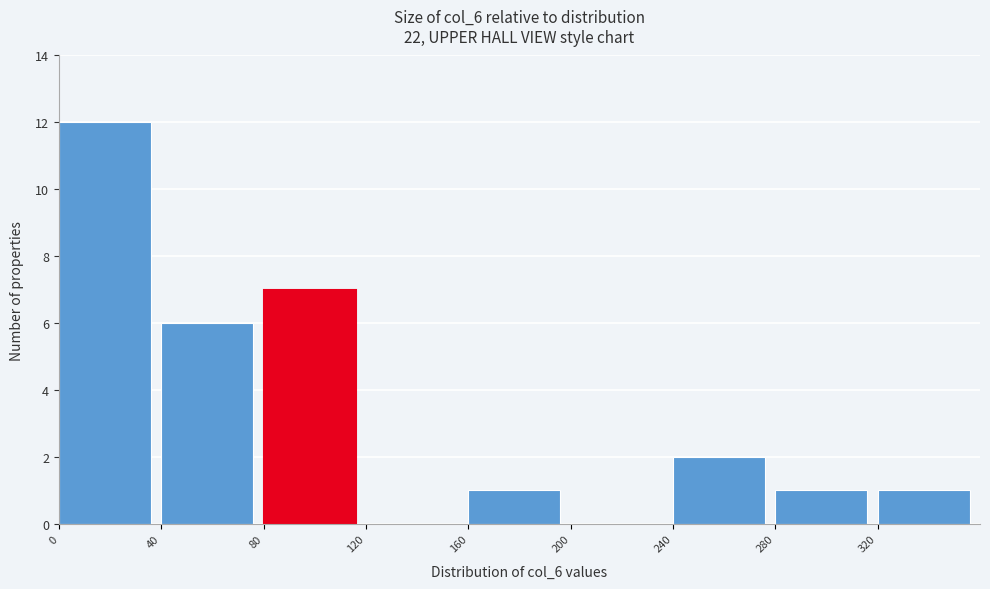

Reading left to right, list every bar in this chart as the range it spans on the x-axis followed by its height. The values are not printed on the chart, so give them approximately, as read against the axis.

0 to 40: 12
40 to 80: 6
80 to 120: 7
120 to 160: 0
160 to 200: 1
200 to 240: 0
240 to 280: 2
280 to 320: 1
320 to 360: 1